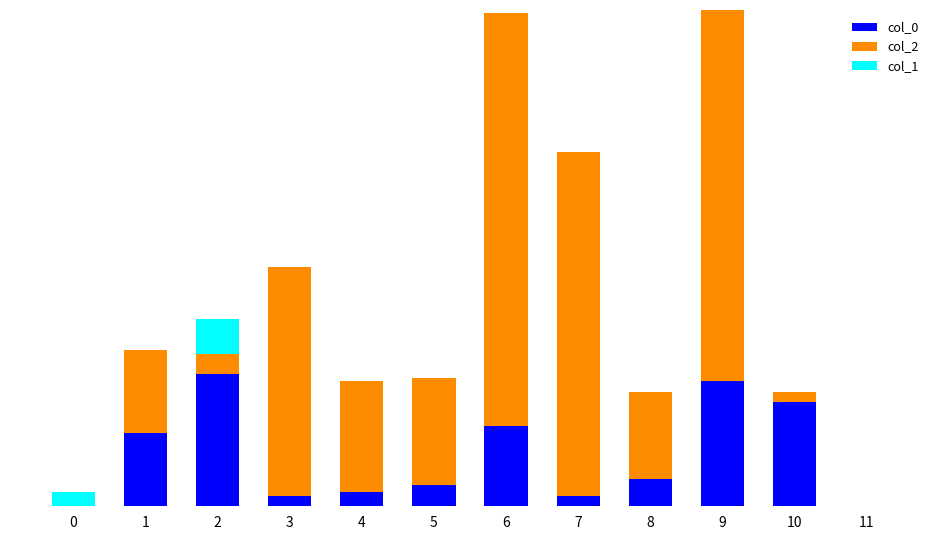

What are all the series names shown in the legend?

col_0, col_2, col_1